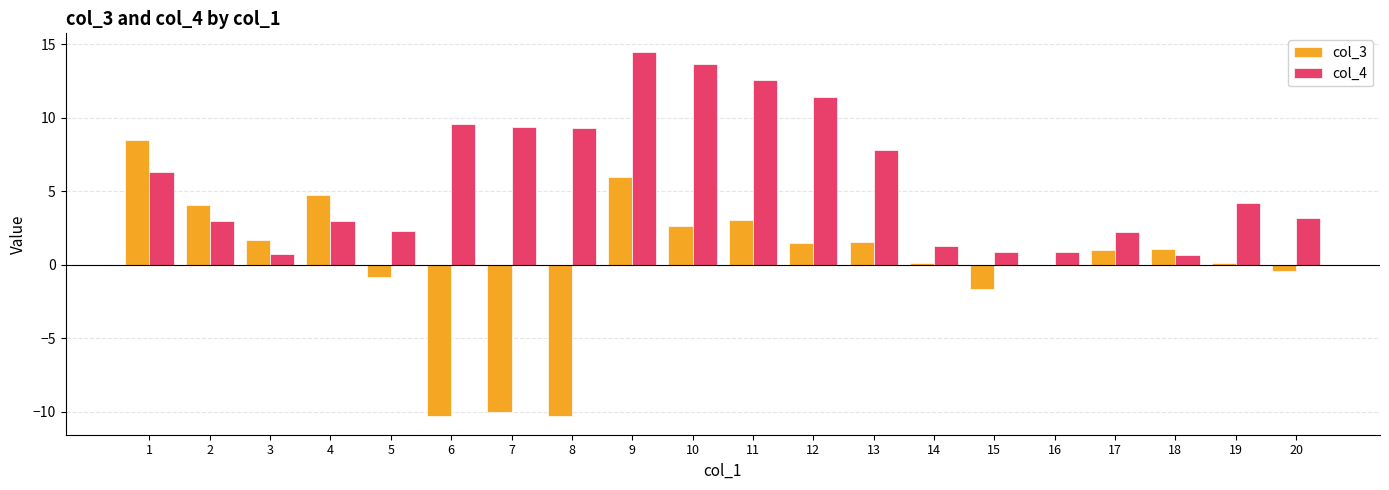

What is the sum of all col_4 values?

116.8